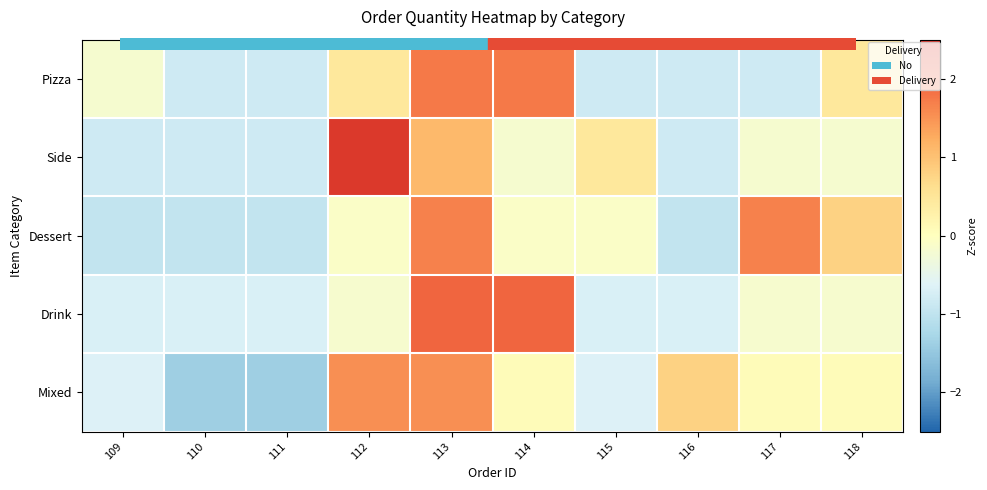

Which has a higher value, 113 or 118?

113